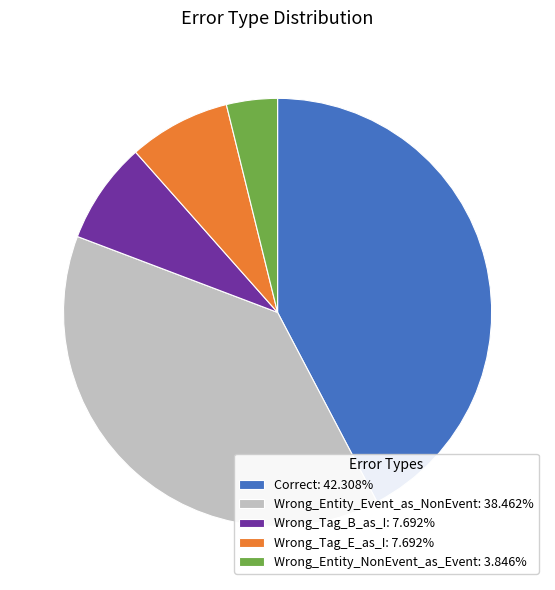

How many segments does this pie chart have?

5